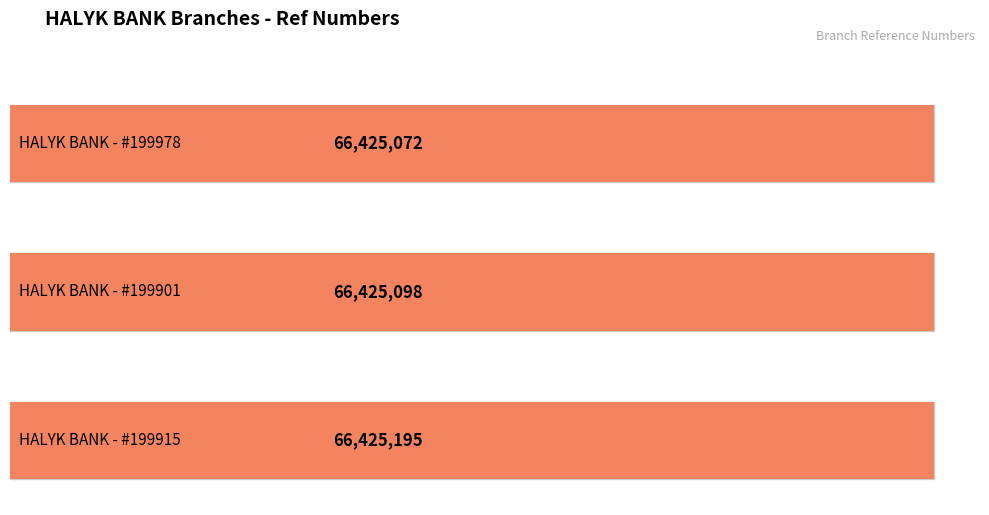

Does the chart contain any negative values?

No